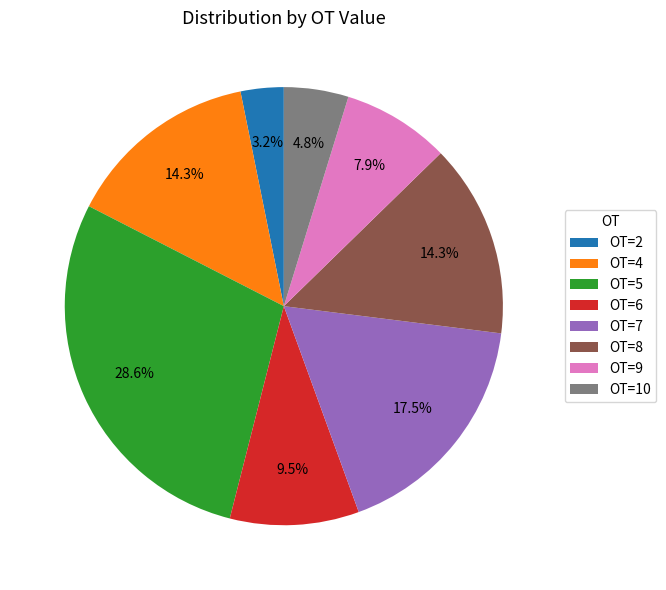

Which category has the biggest portion of the pie?

OT=5